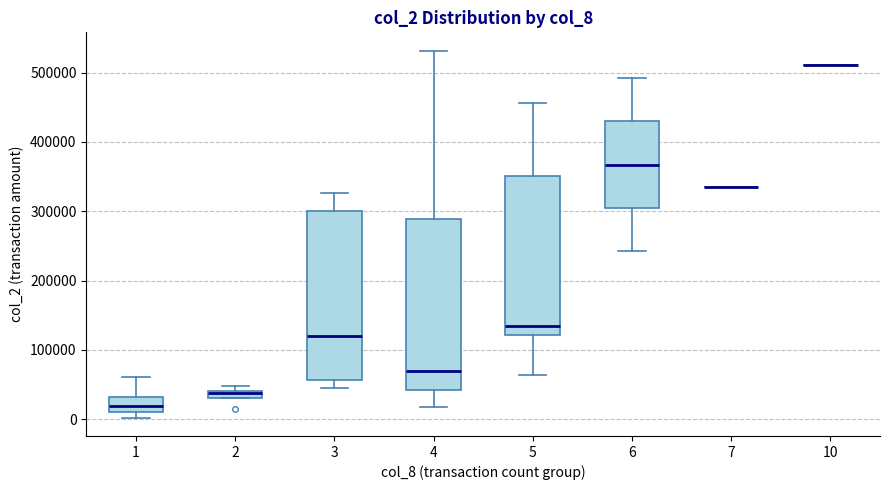

Where is the lower edge of the box at x = 4 on the y-axis? The values are not printed on the chart, so give them approximately, as read against the axis.

40000